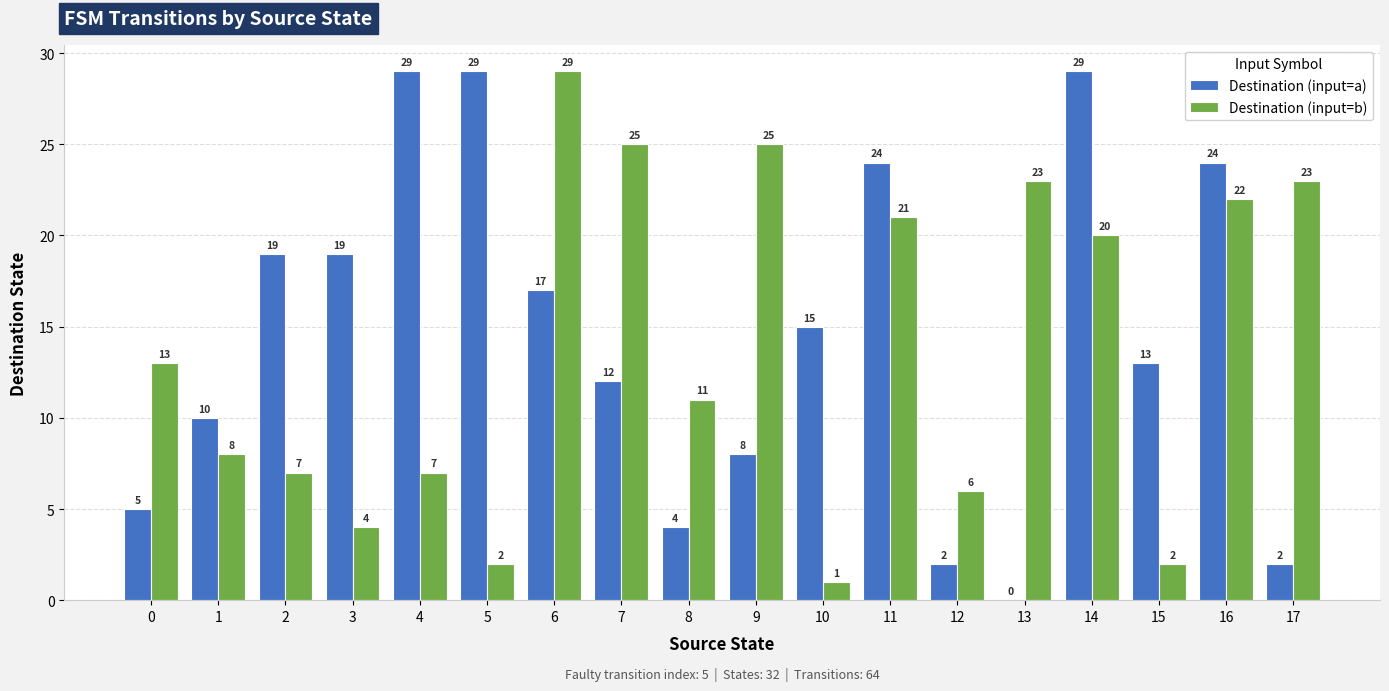

Is the value of Destination (input=b) at 4 greater than the value of Destination (input=a) at 12?

Yes